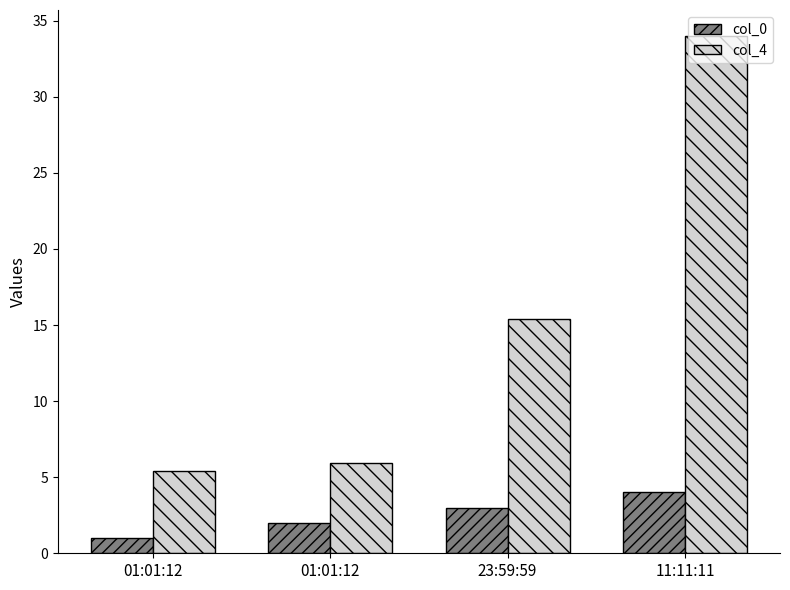

Which has a higher value, 01:01:12 or 11:11:11?

11:11:11